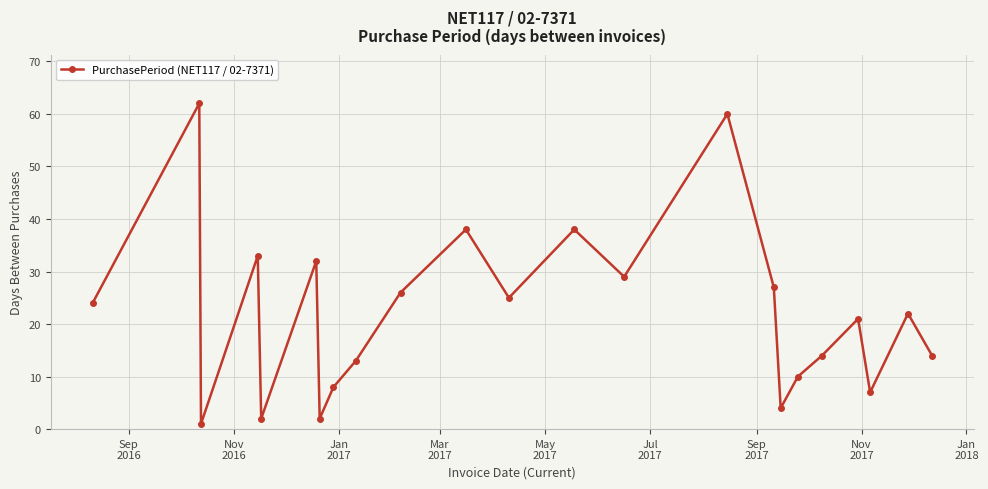

What is the maximum value shown in the chart?

62